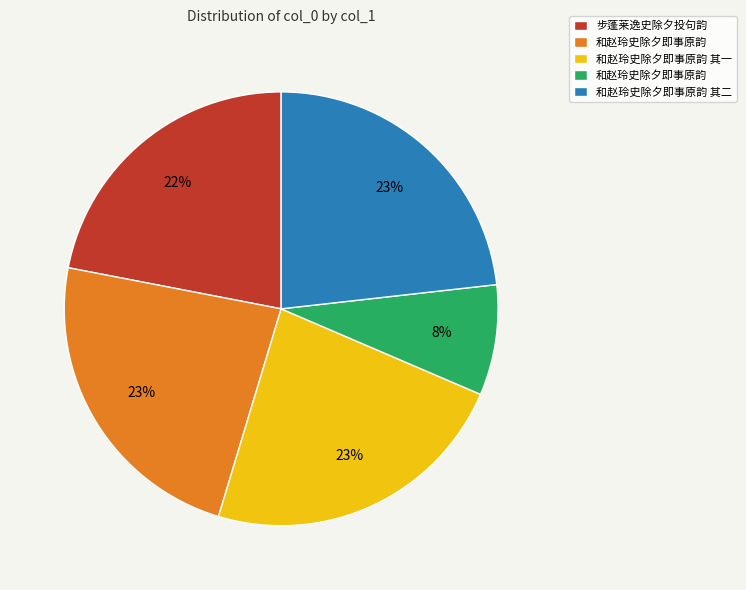

How many slices are in this pie chart?

5